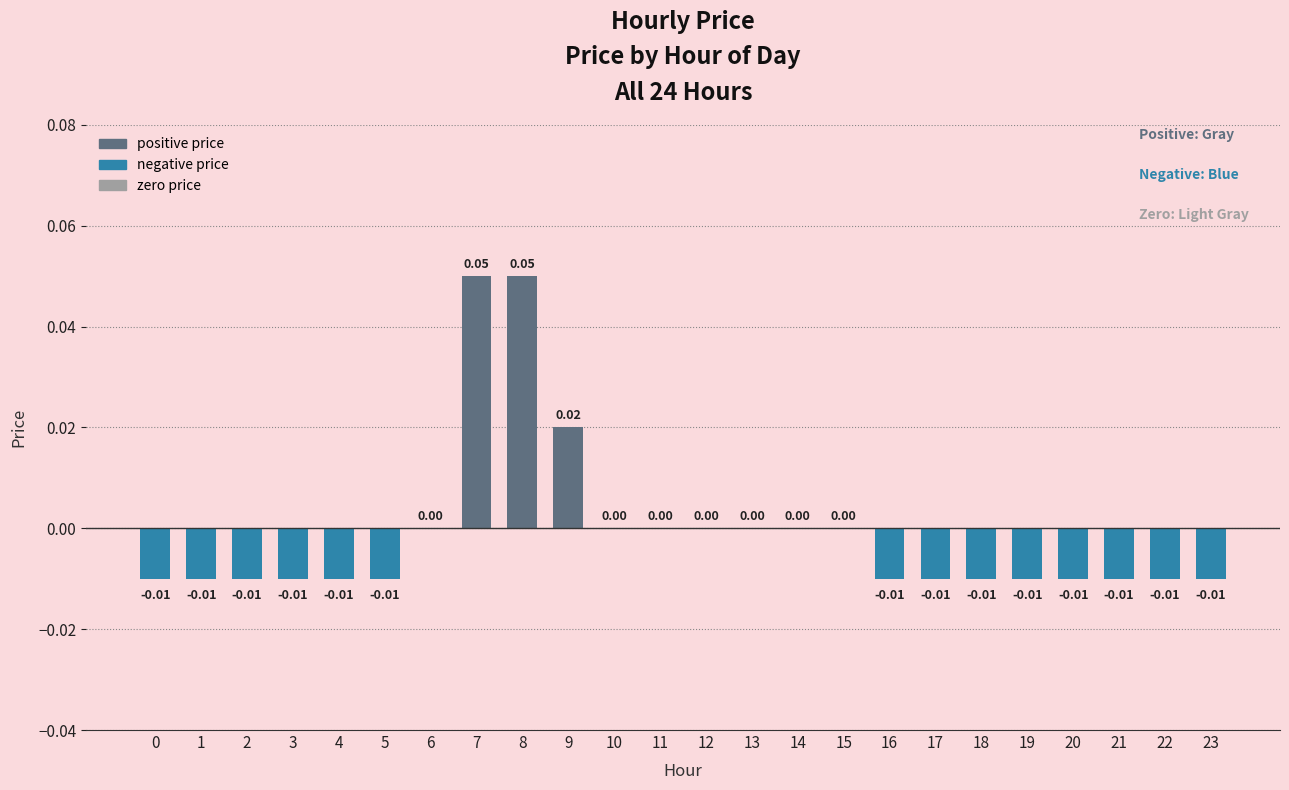

Which has a higher value, 6 or 16?

6